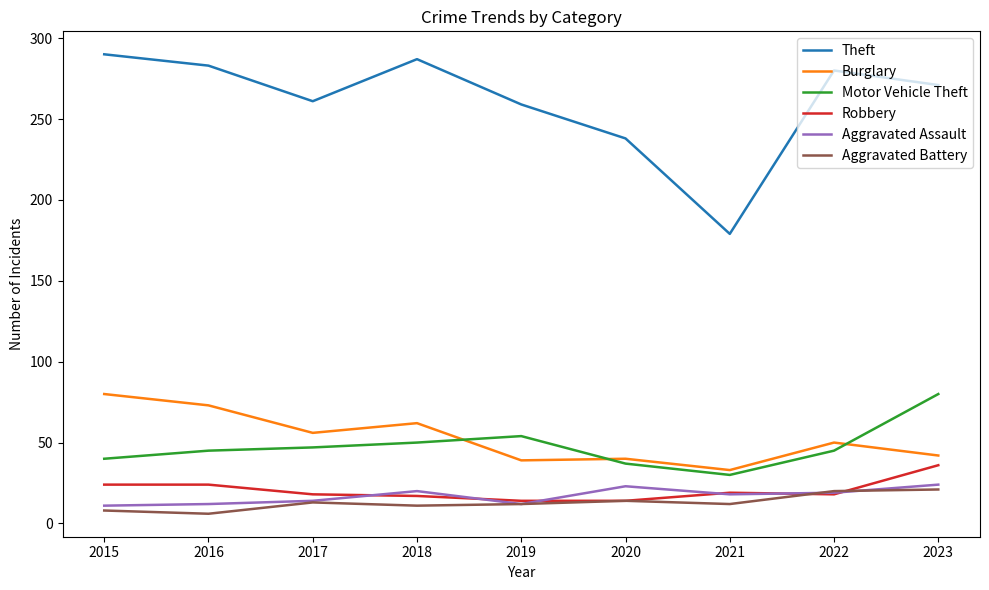

At which category is the sum across all series the highest?

2023